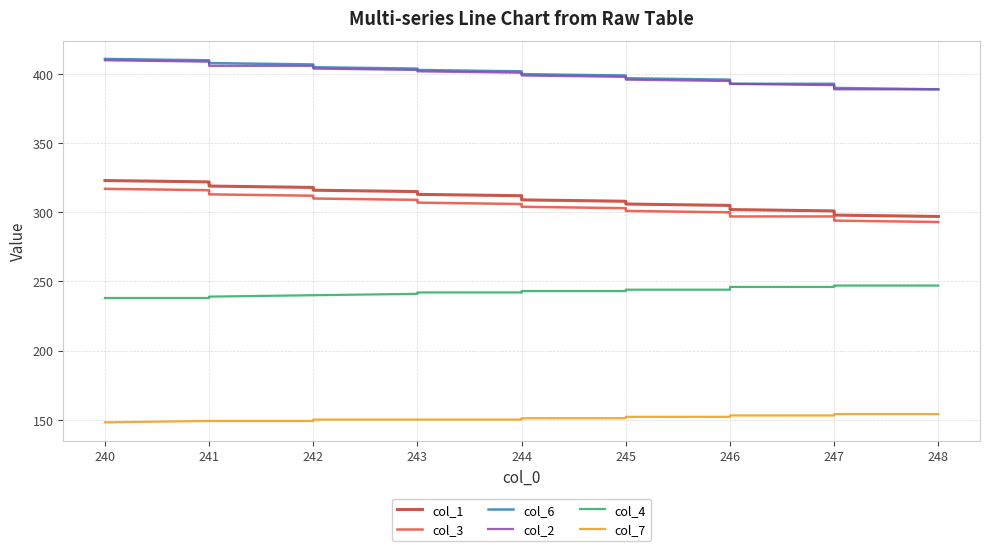

True or false: col_4 and col_7 intersect in this chart.

False